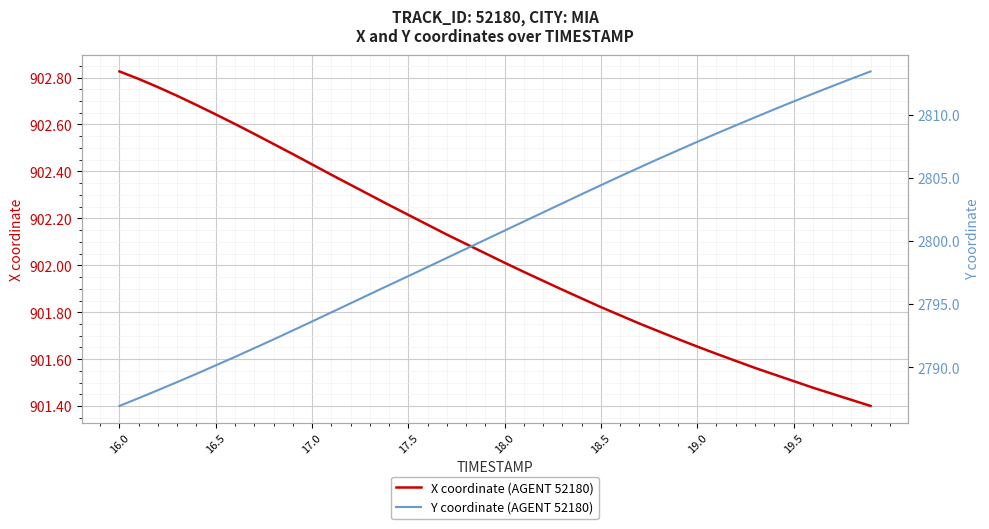

Is it true that X coordinate (AGENT 52180) equals 552.1 at 17.5?

False